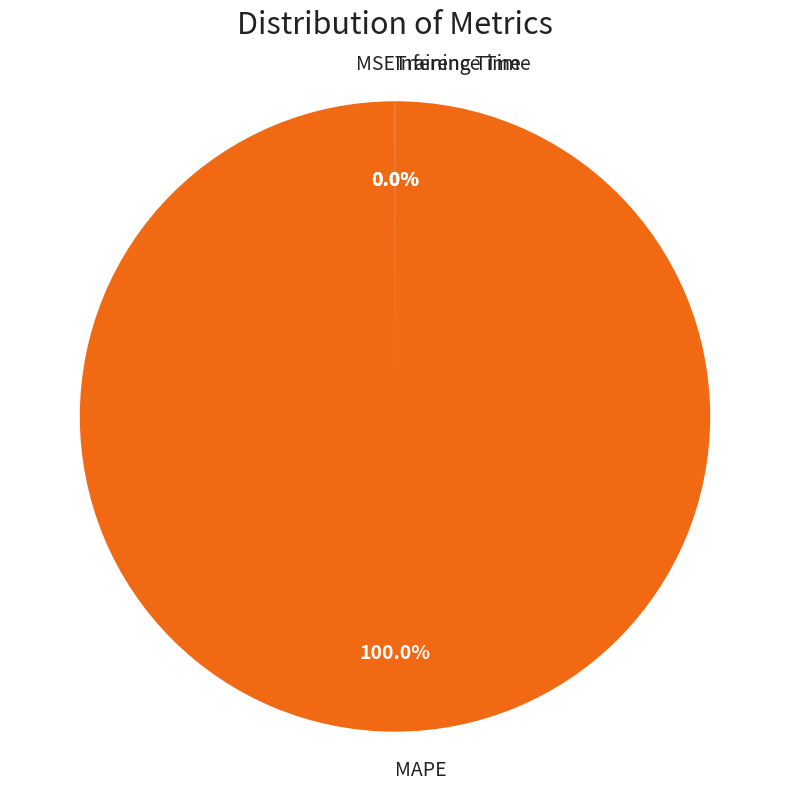

To the nearest percent, what is the average slice percentage?

25%